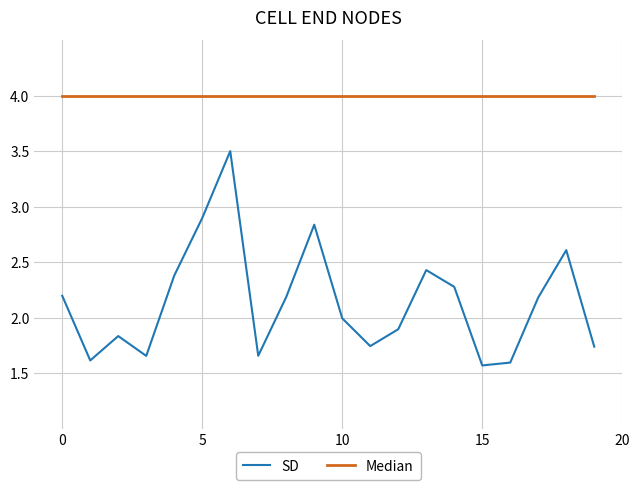

What is the maximum value shown in the chart?

4.0